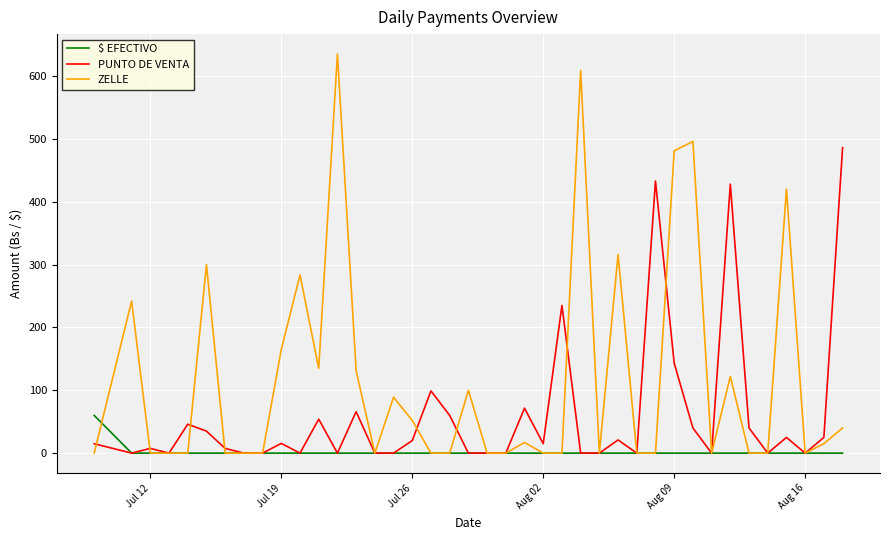

What is the greatest value displayed?

635.0